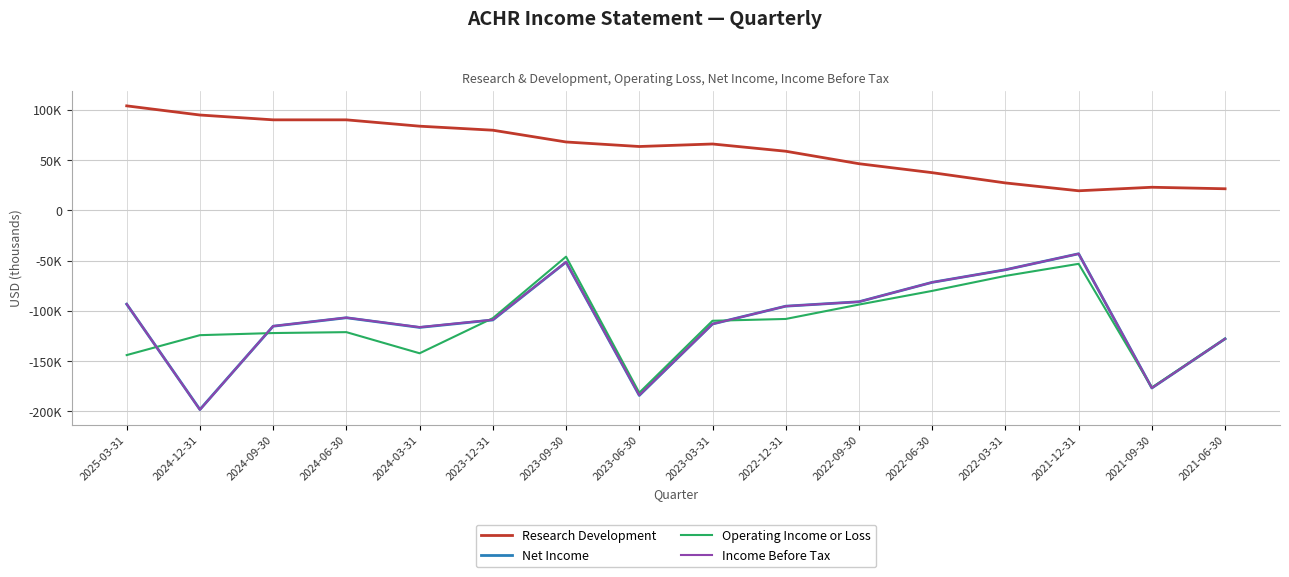

Where is Income Before Tax nearest to the value -120800?

2024-03-31